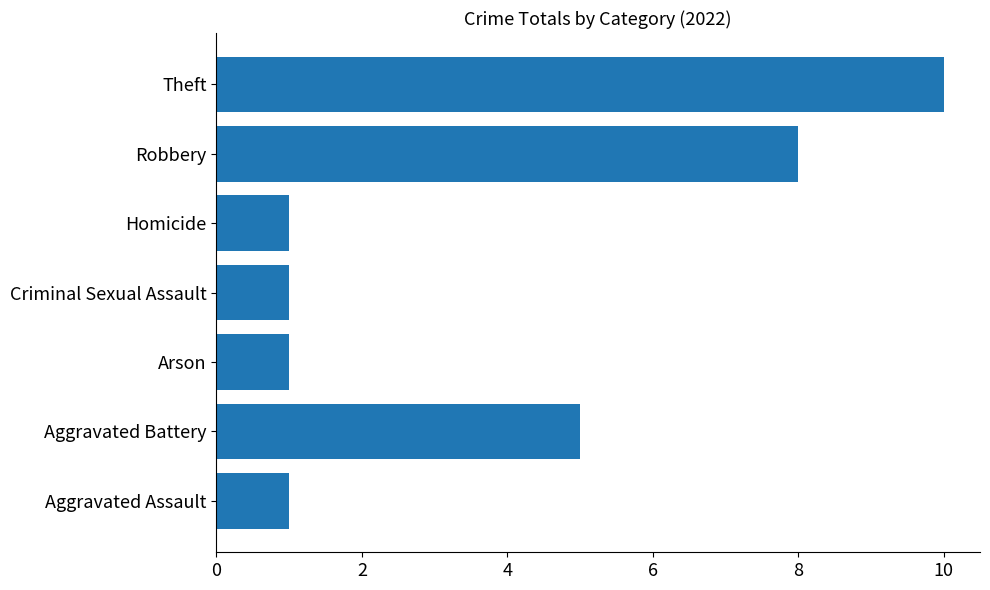

Approximately how many times larger is the value at Aggravated Assault compared to Homicide?

1.0